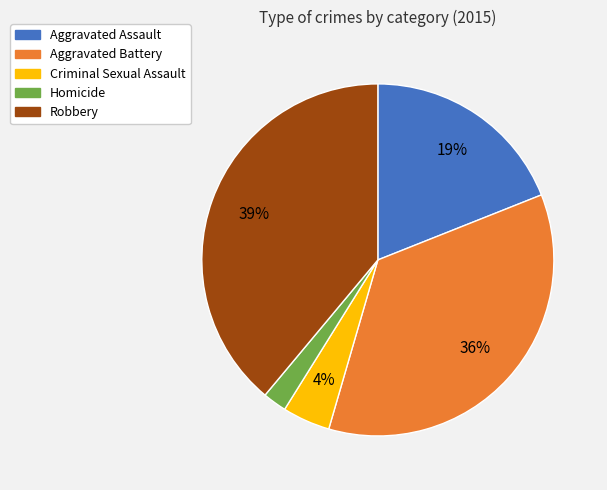

How many slices are in this pie chart?

5